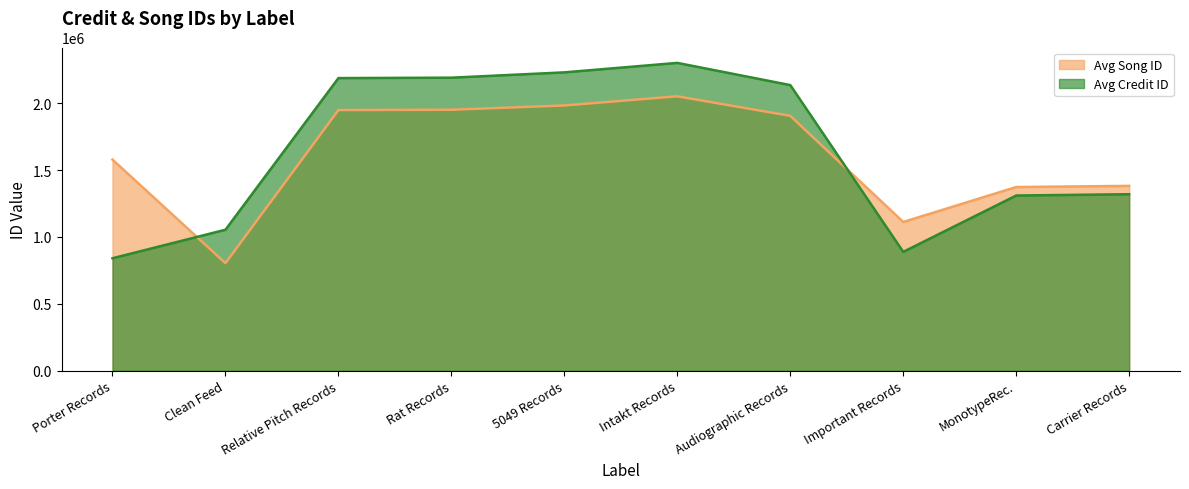

Between which two adjacent categories do Avg Song ID and Avg Credit ID first intersect?

Porter Records and Clean Feed